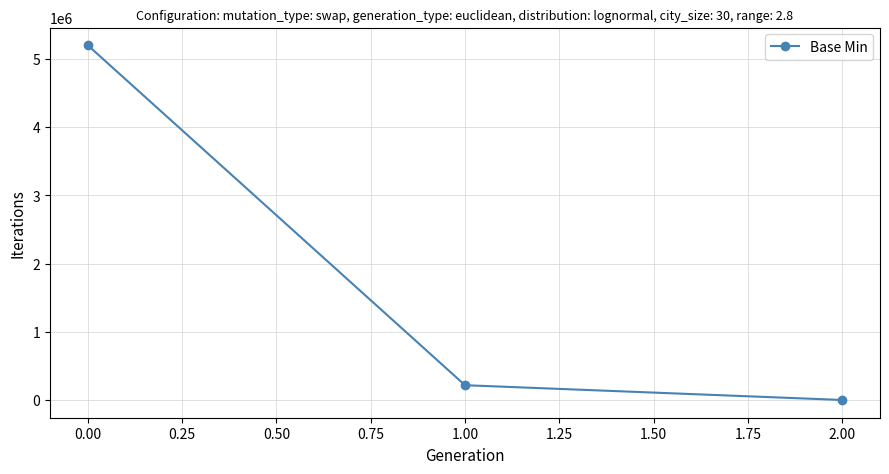

The value at 2.00 is -1856636.9. True or false?

False